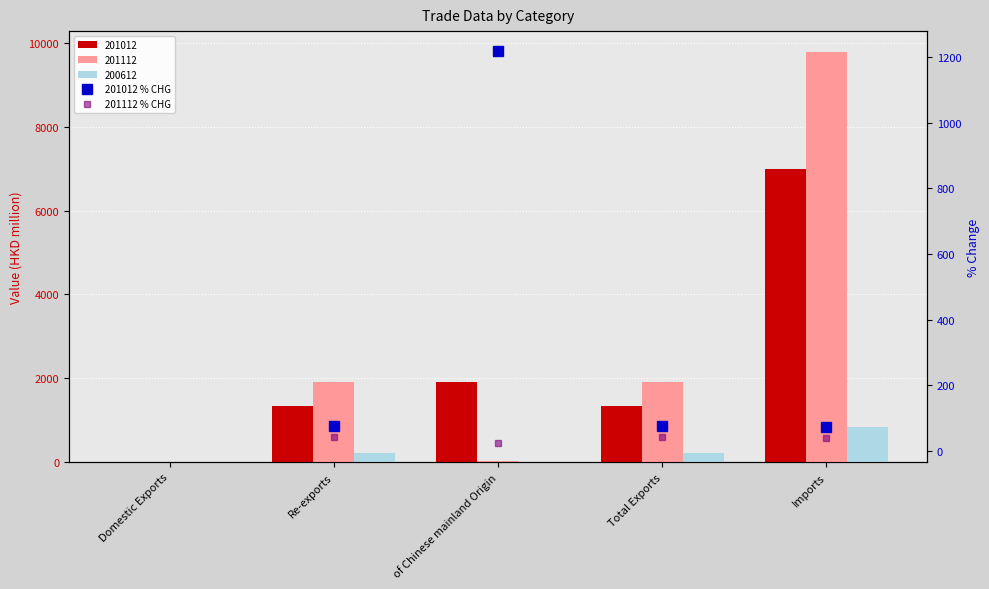

What value does the 201012 % CHG series have at Re-exports?

75.6